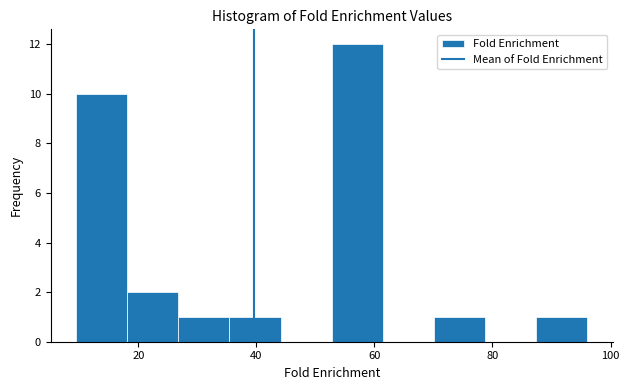

Which range on the x-axis has the tallest bar?

52 to 62